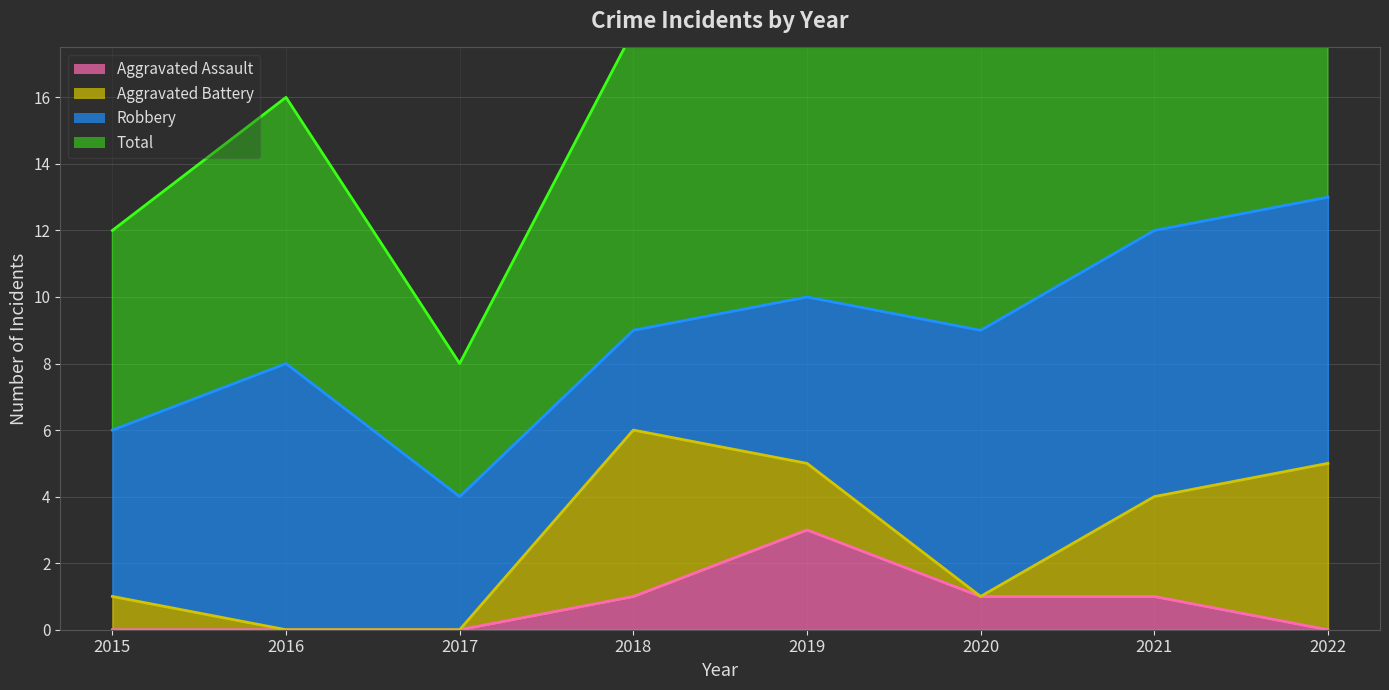

What is the difference between the highest and lowest values at 2015?

12